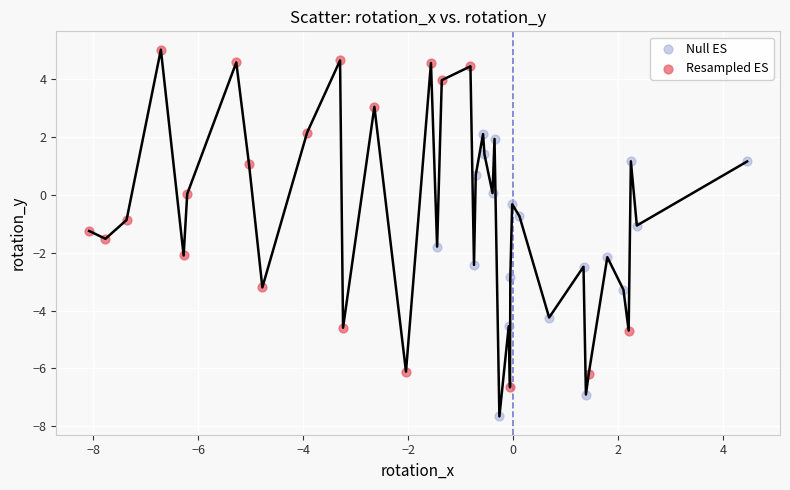

Which series contains the lowest Y value?

Null ES